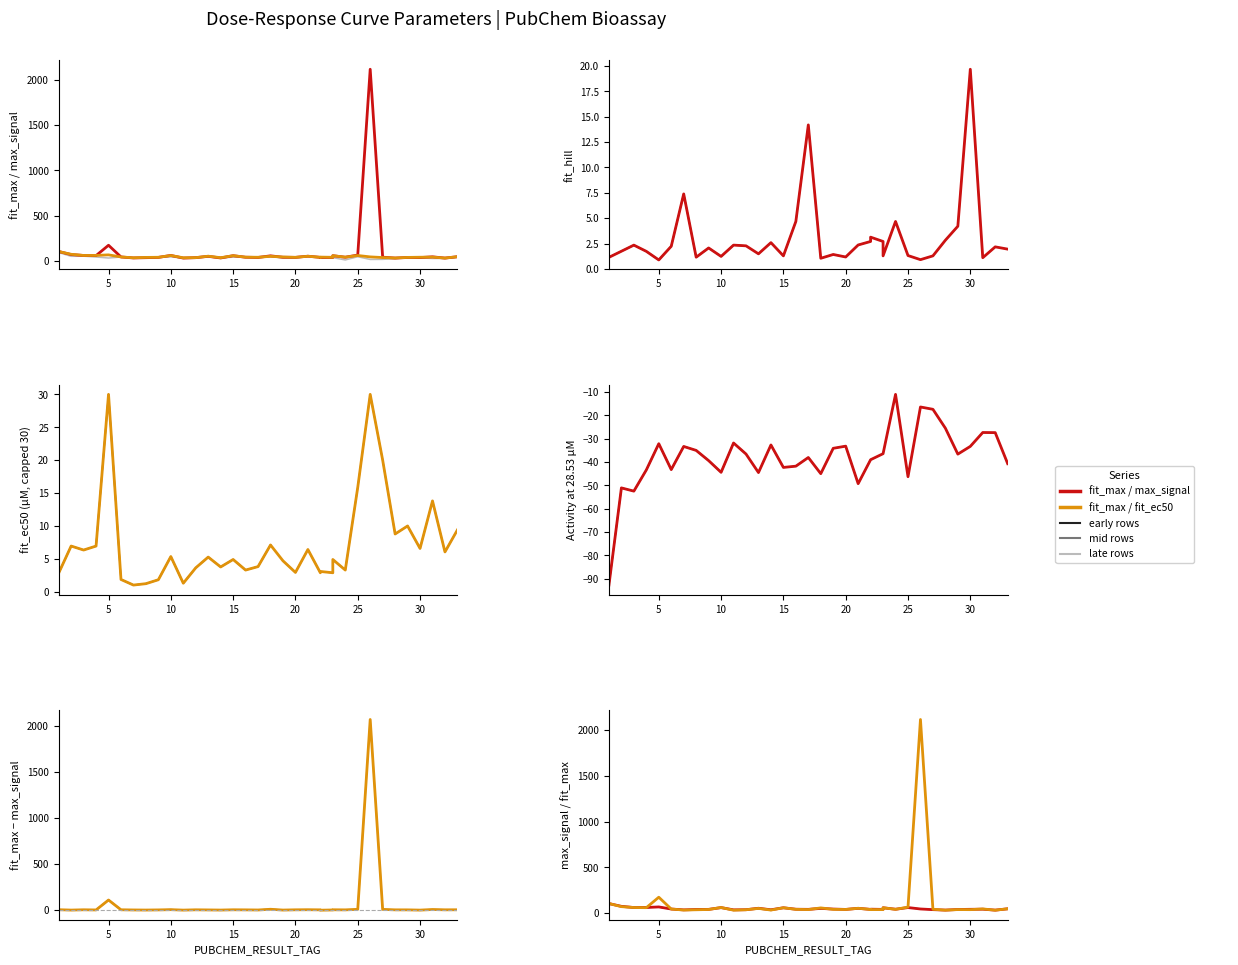

At which category does the chart reach its minimum across all series?

22